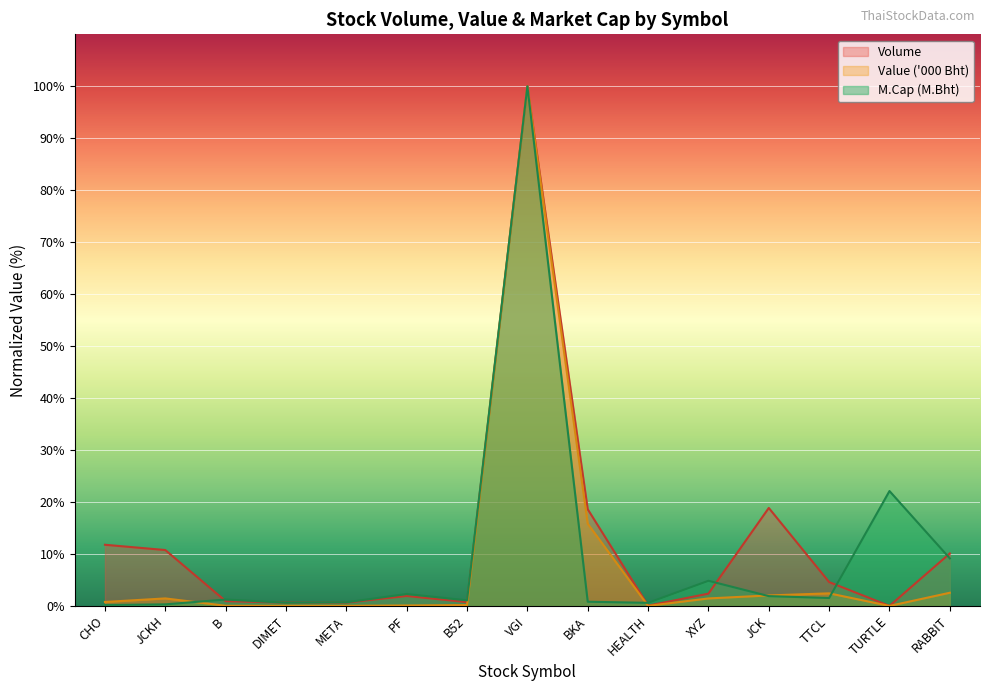

Rank the series by their maximum value, from highest to lowest.

Volume, Value ('000 Bht), M.Cap (M.Bht)